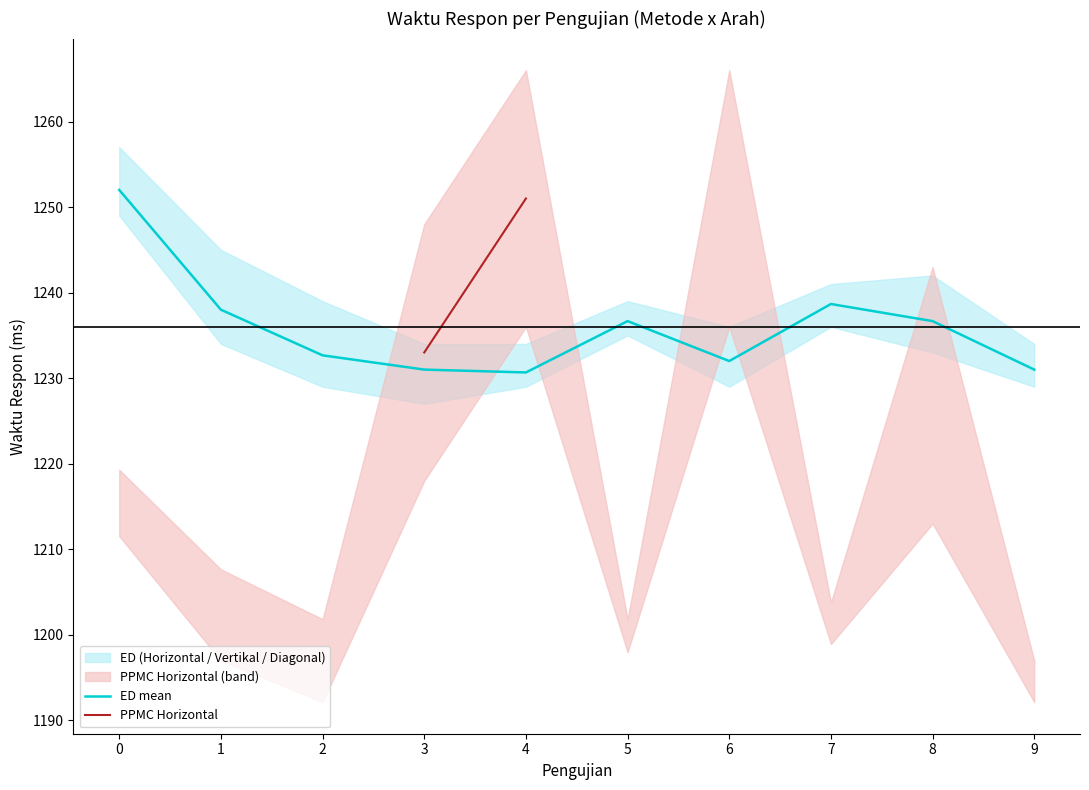

True or false: PPMC Horizontal and ED mean cross at least once.

False